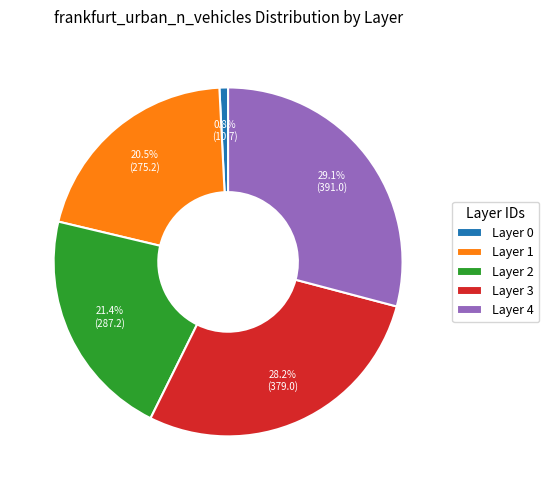

Count the number of slices in the pie.

5